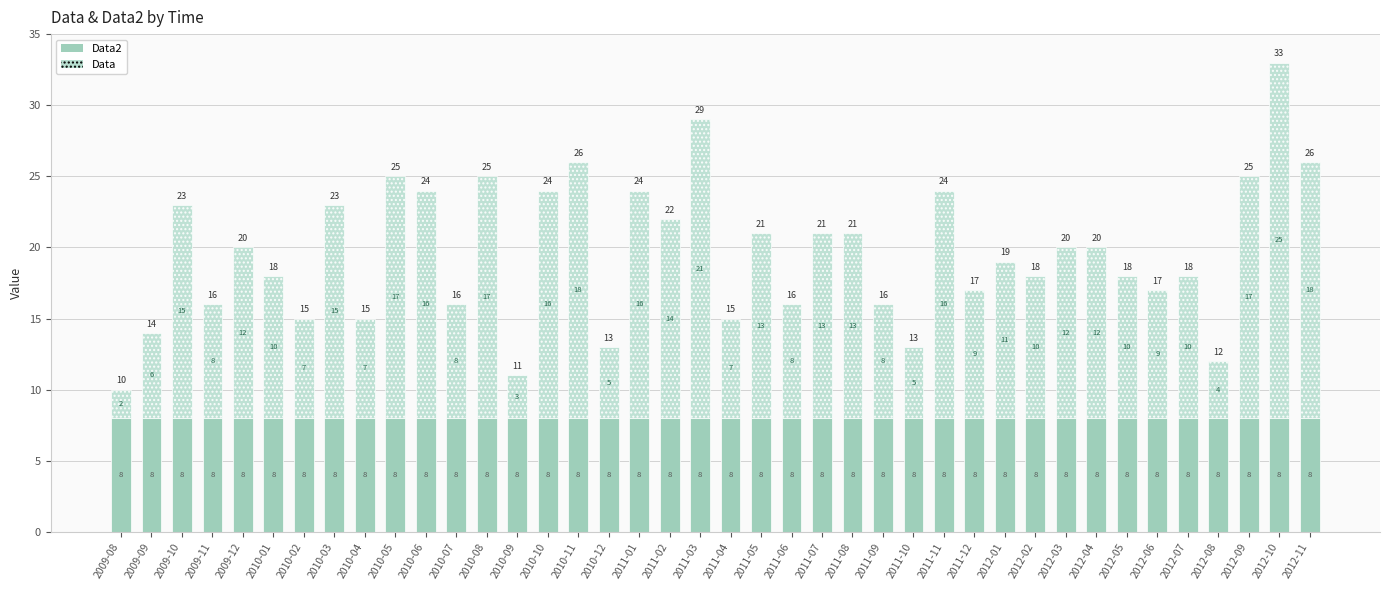

Are the bars horizontal?

No